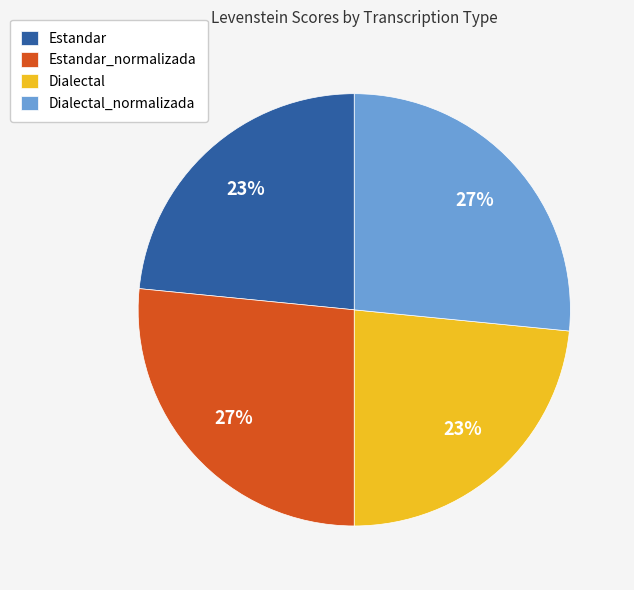

What is the ratio of the value at Estandar to the value at Estandar_normalizada?

0.9